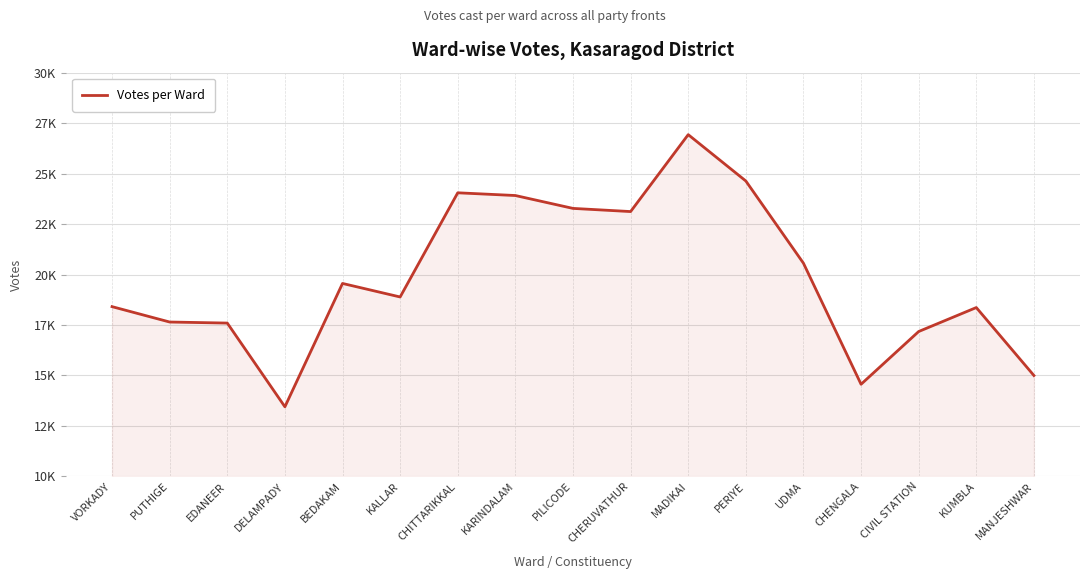

What is the label of the 16th point from the right?

PUTHIGE